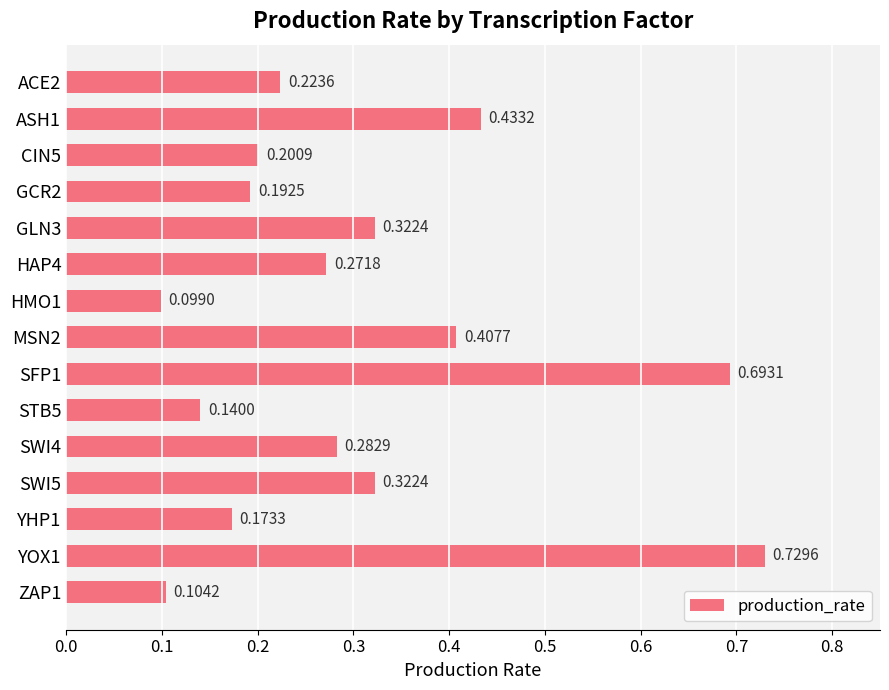

At which label is the value closest to 0?

HMO1